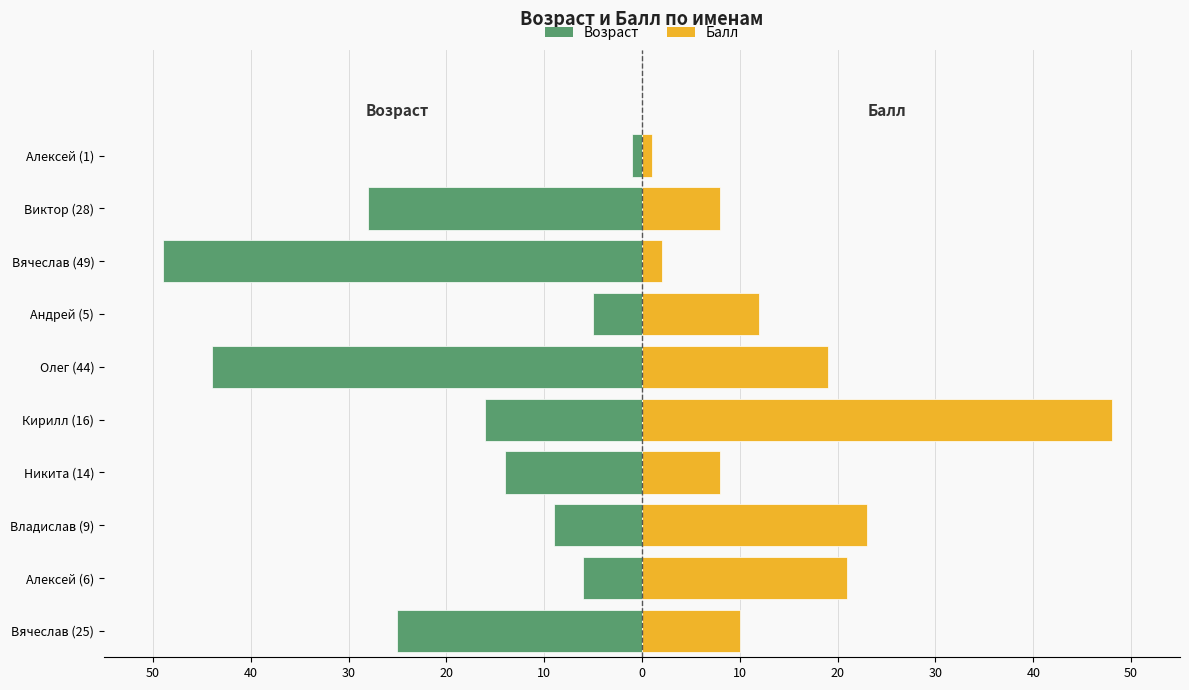

Rank the series at Олег (44) from highest to lowest value.

Балл, Возраст